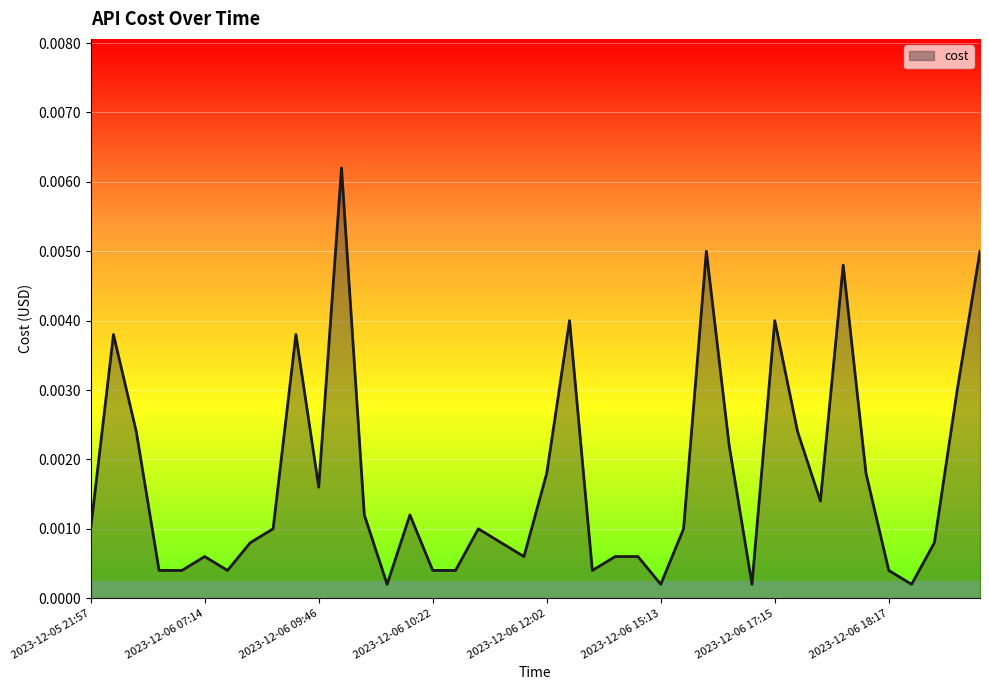

What is the label of the 36th point from the left?

2023-12-06 18:17